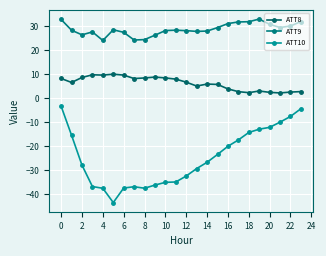

How many series are shown in this chart?

3